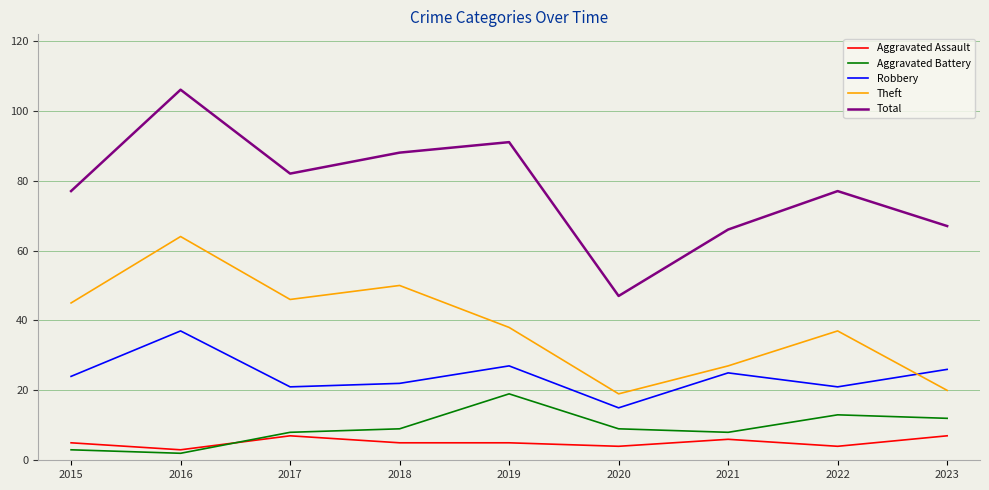

What is the difference between the Total values at 2022 and 2020?

30